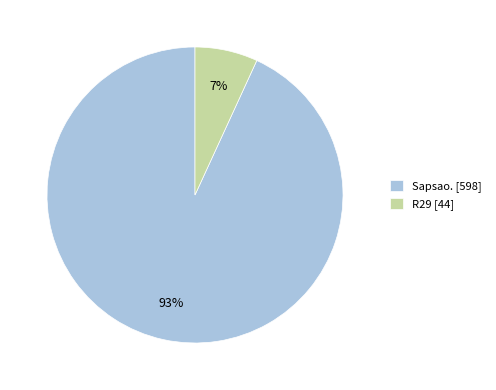

Between Sapsao. [598] and R29 [44], which is larger?

Sapsao. [598]